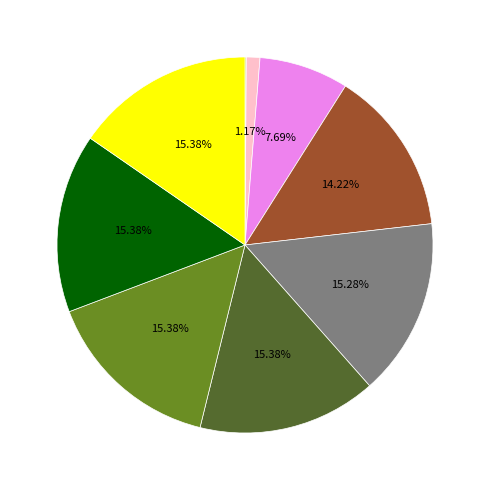

Does any single category account for the majority?

No